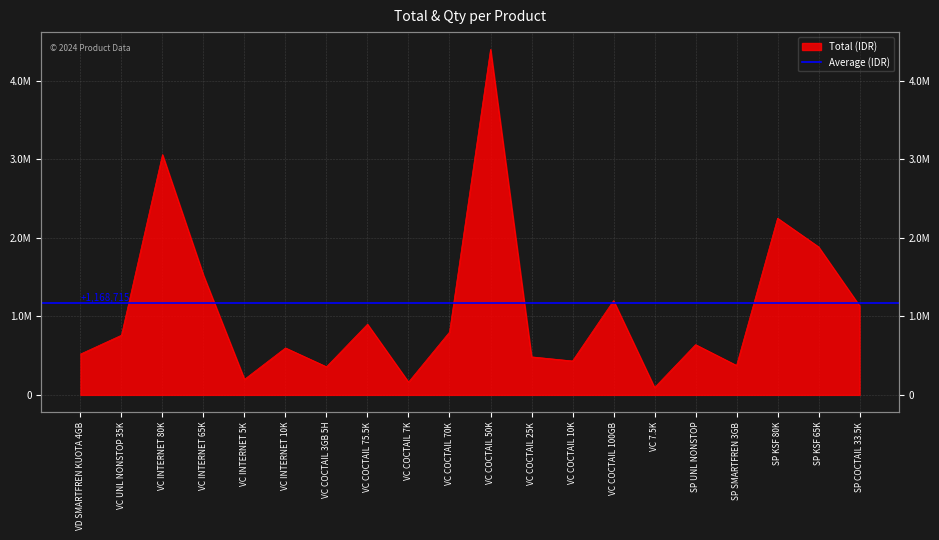

The value at SP SMARTFREN 3GB is 509236. True or false?

False